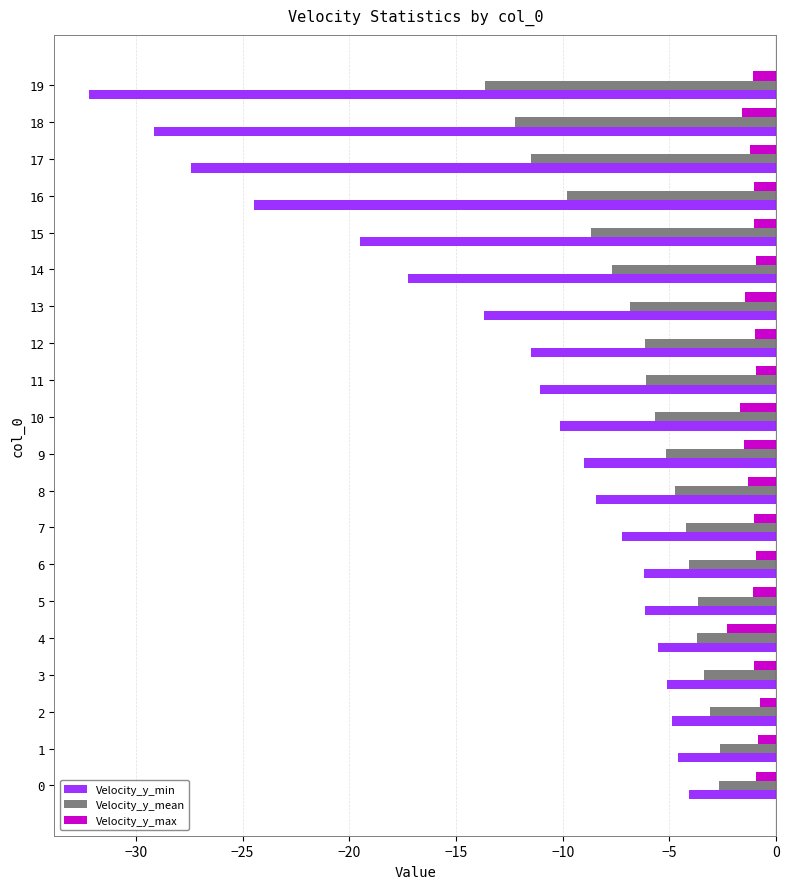

At 4, list the series in order from largest to smallest.

Velocity_y_max, Velocity_y_mean, Velocity_y_min